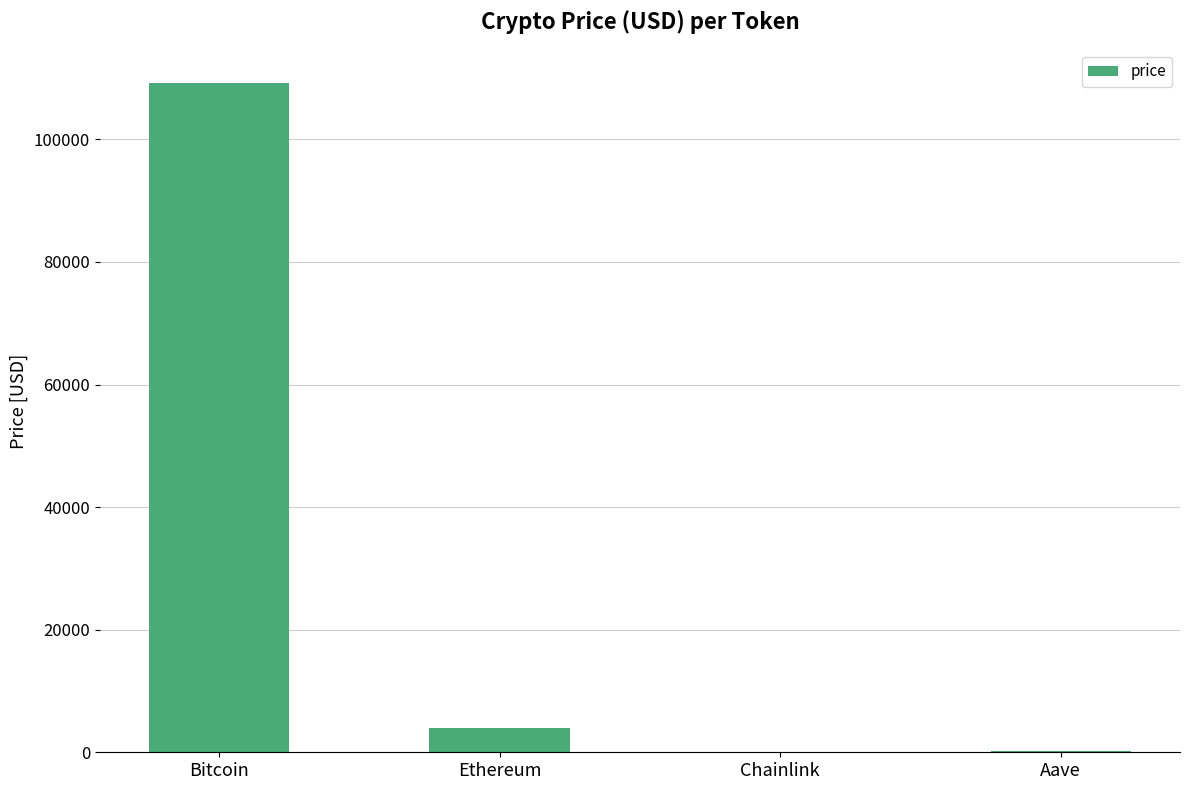

What is the sum of the values at Ethereum and Aave?

4190.2